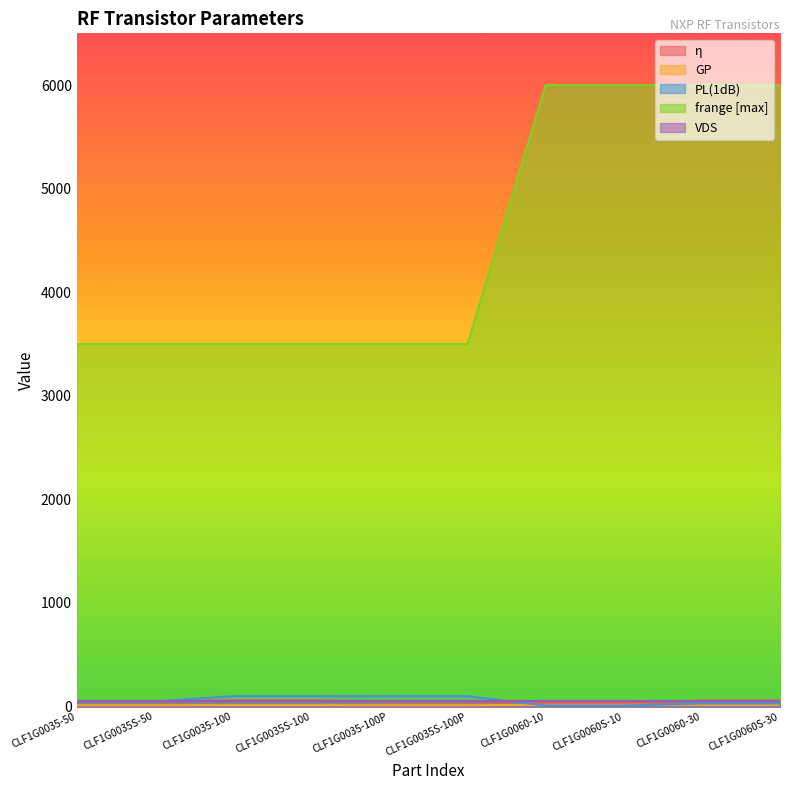

How many distinct data groups are displayed?

5